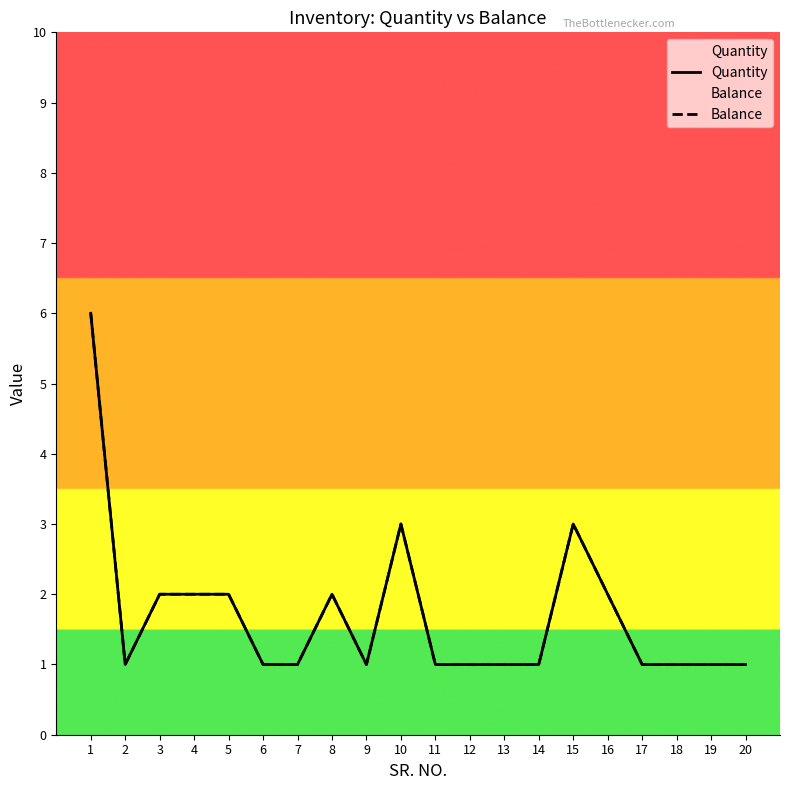

Which series has the largest total across all categories?

Quantity